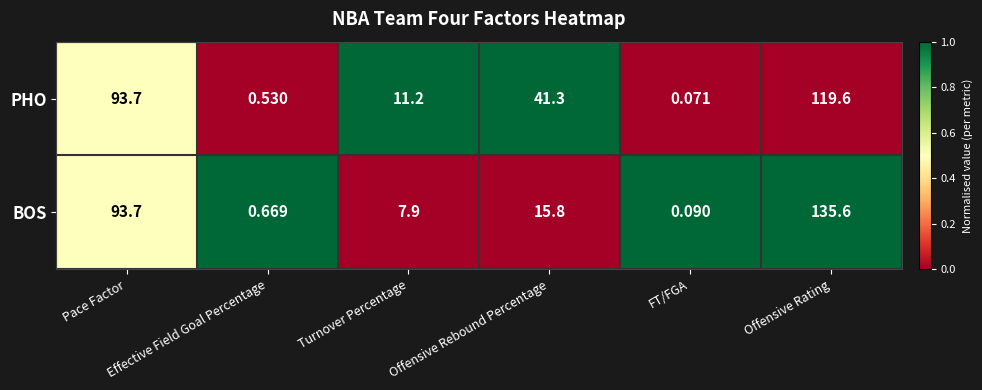

Between Pace Factor and Effective Field Goal Percentage, which series saw the biggest shift?

PHO